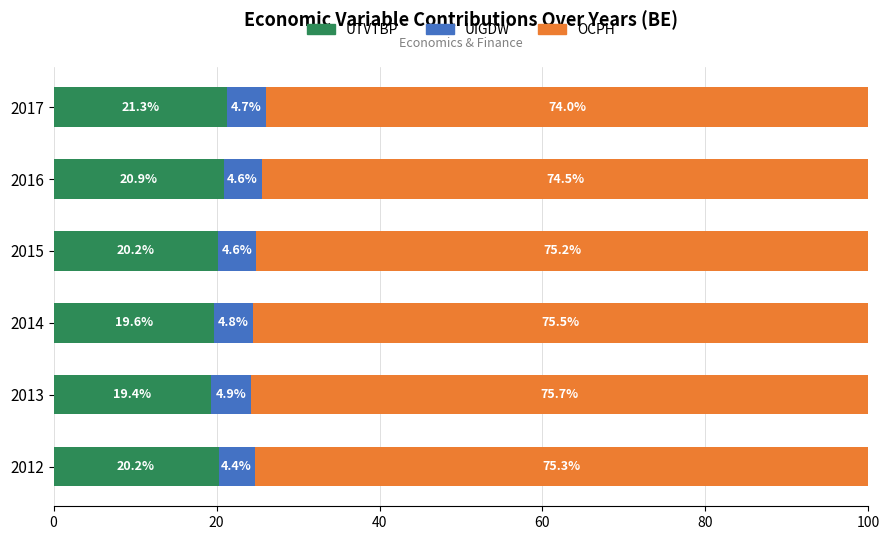

What is the sum of all UTVTBP values?

121.6